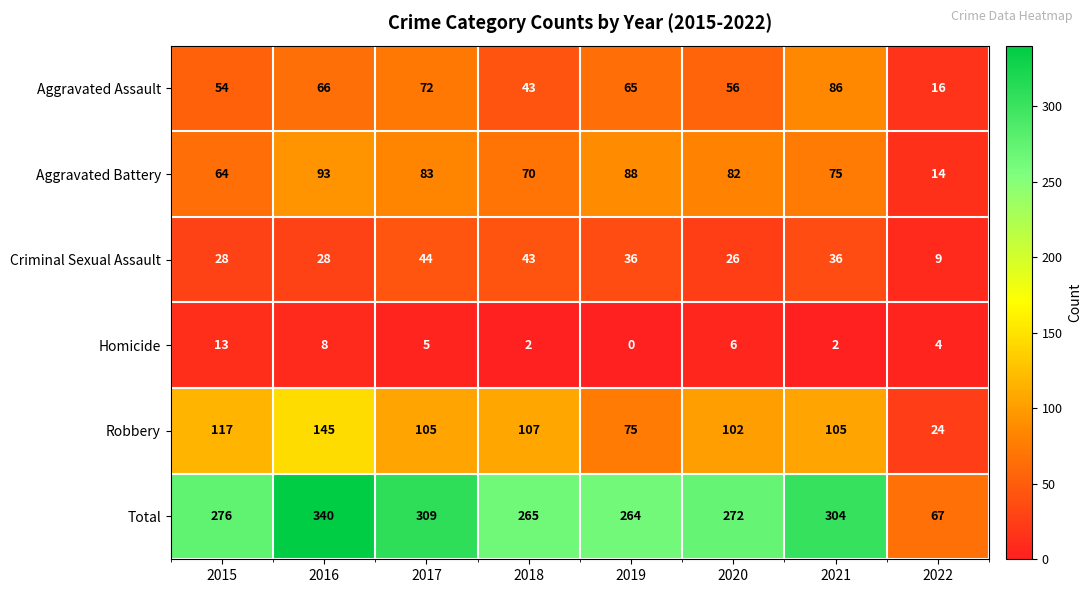

What is the approximate value of Criminal Sexual Assault at 2022?

9